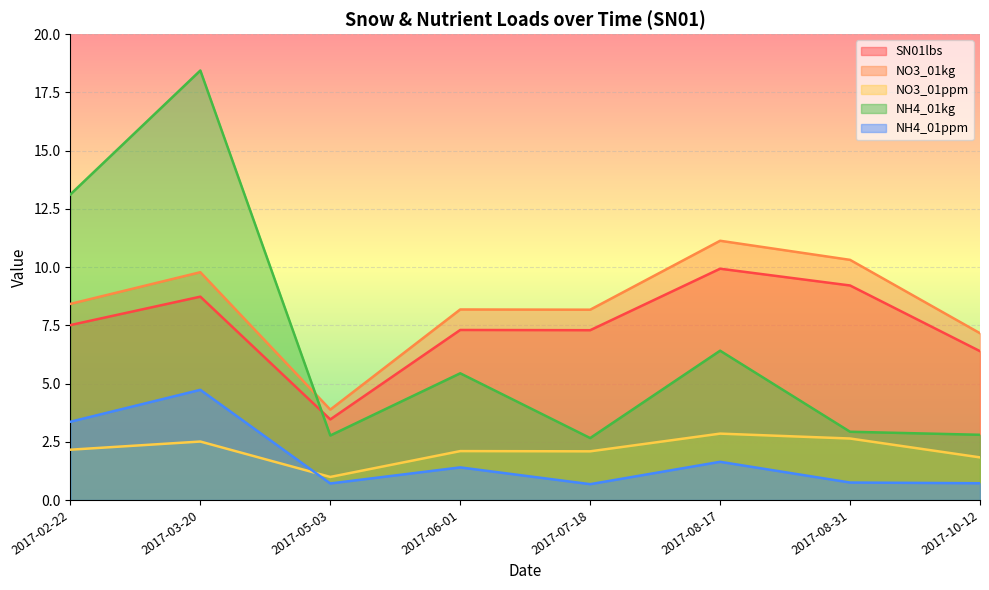

Which series changed the most between 2017-02-22 and 2017-08-31?

NH4_01kg